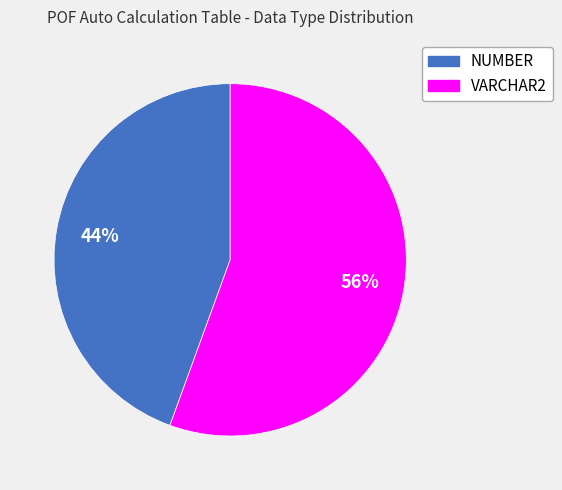

To the nearest percent, what is the average slice percentage?

50%